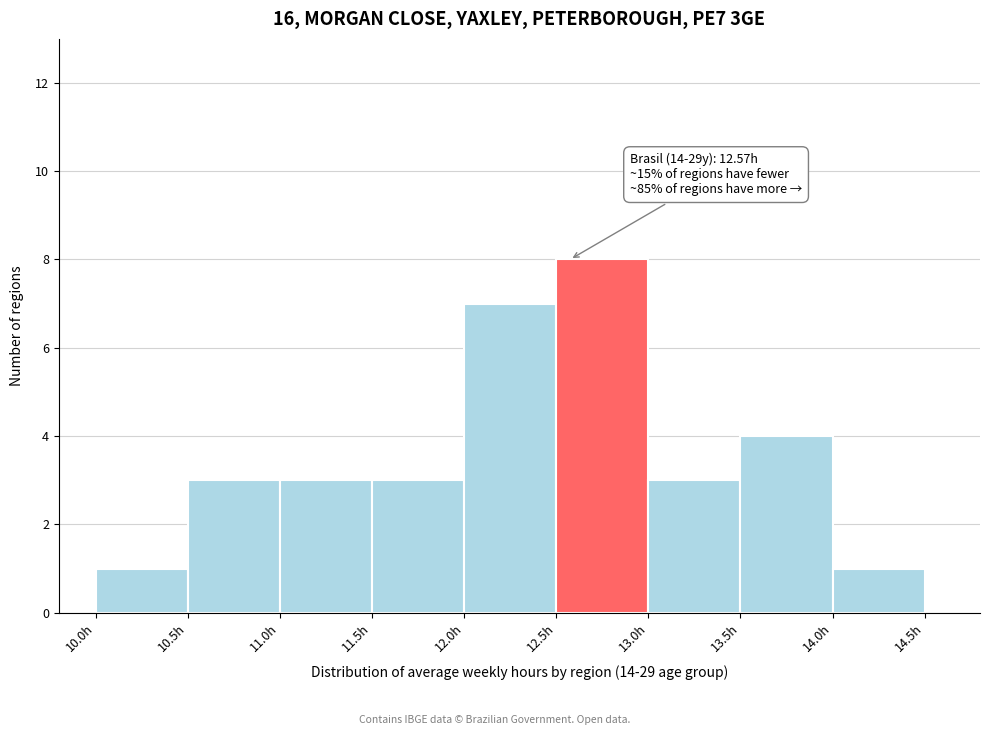

Over which range of the x-axis is the bar tallest?

12.5 to 13.0